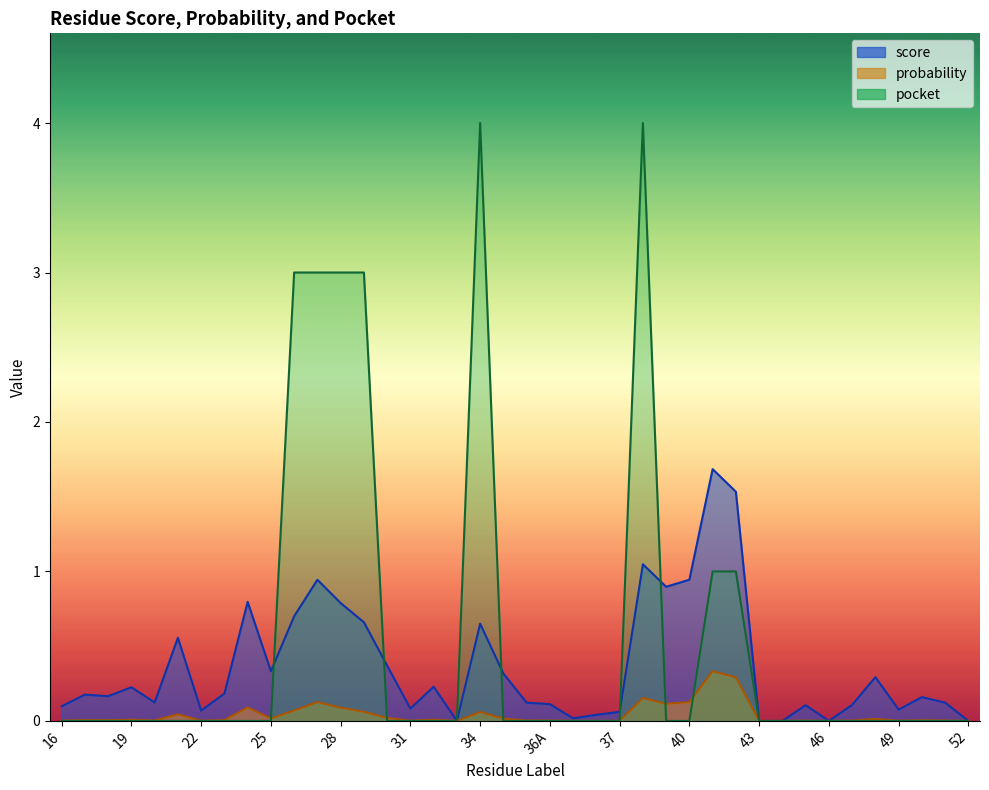

What is the sum of all probability values?

1.7